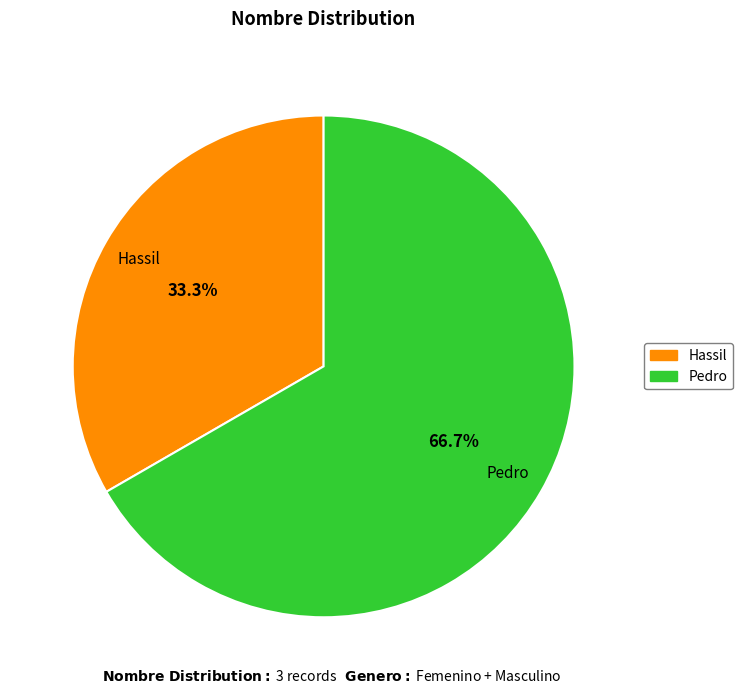

To the nearest percent, what is the difference between the Pedro and Hassil slice percentages?

33%